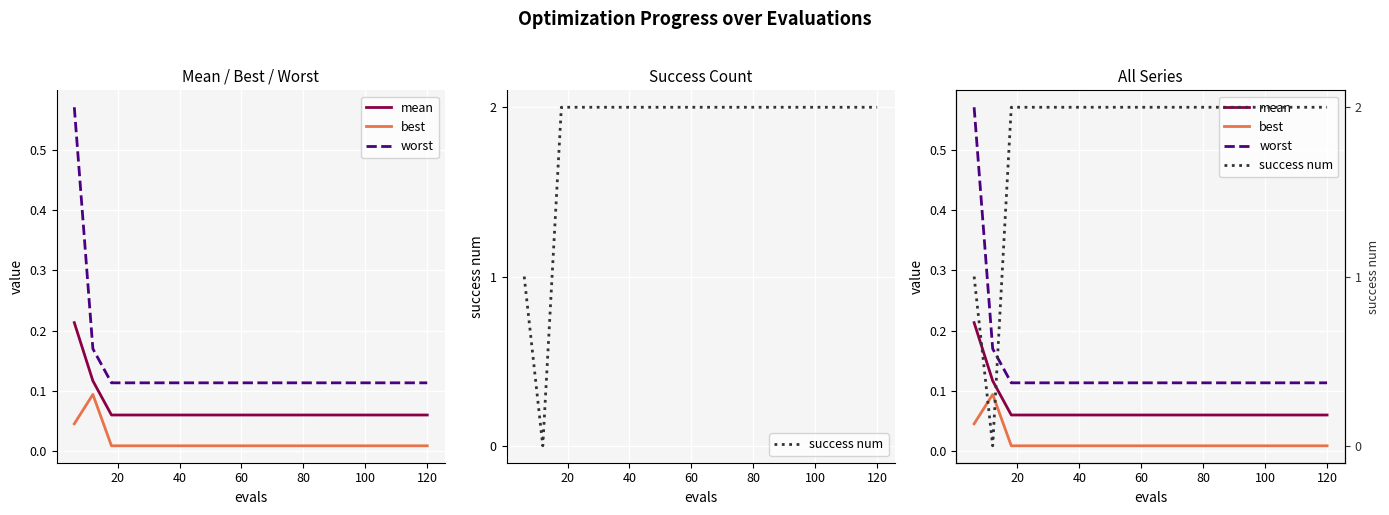

True or false: mean and best cross at least once.

False